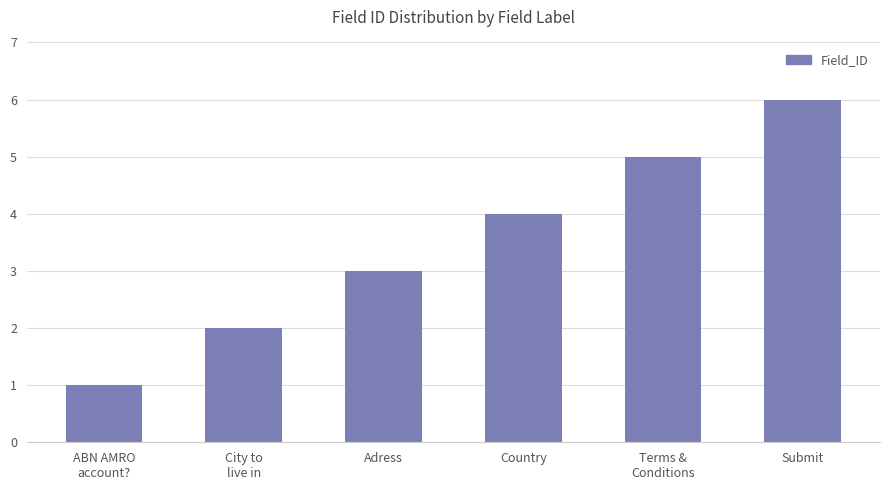

What is the value of the 4th bar from the left?

4